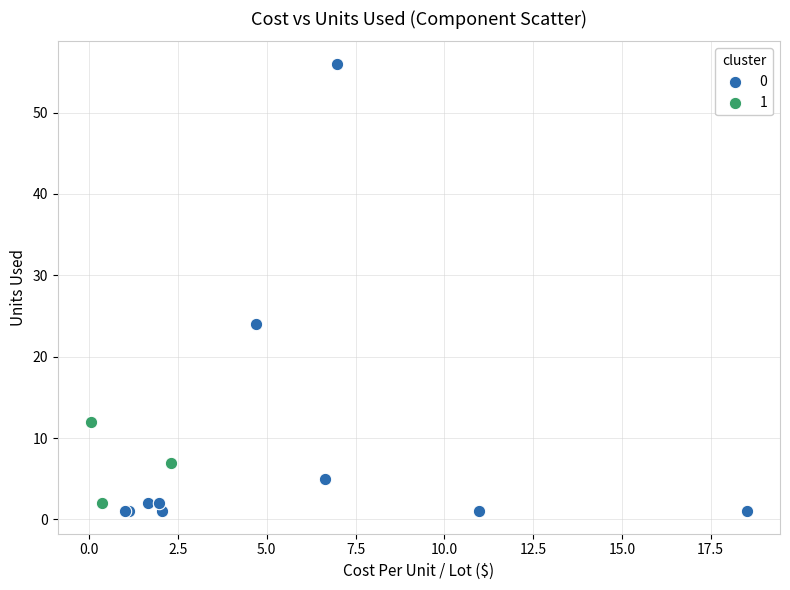

What are all the series names shown in the legend?

0, 1